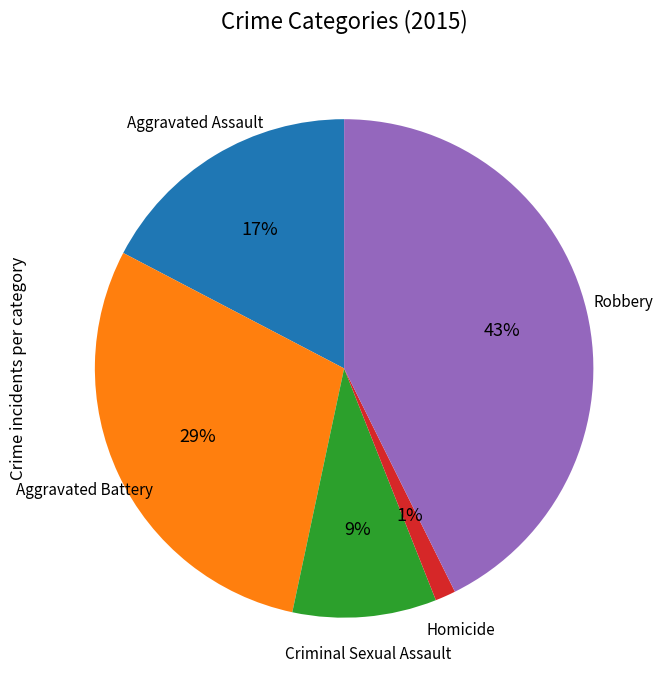

To the nearest percent, what is the average slice percentage?

20%